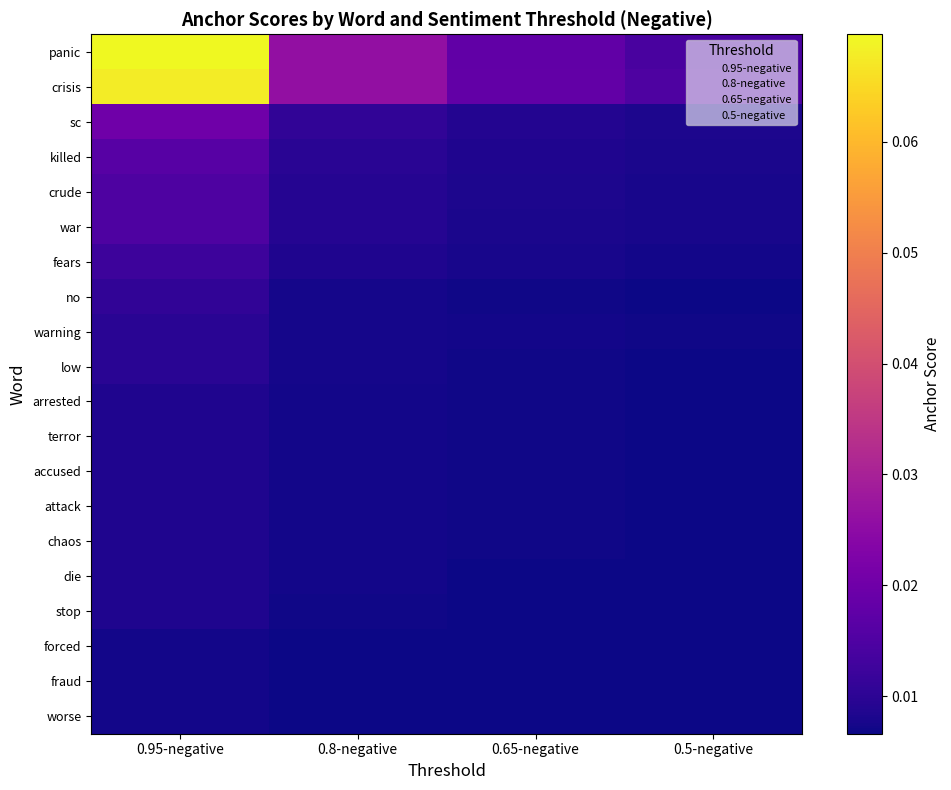

Between 0.65-negative and 0.5-negative, which is larger?

0.65-negative